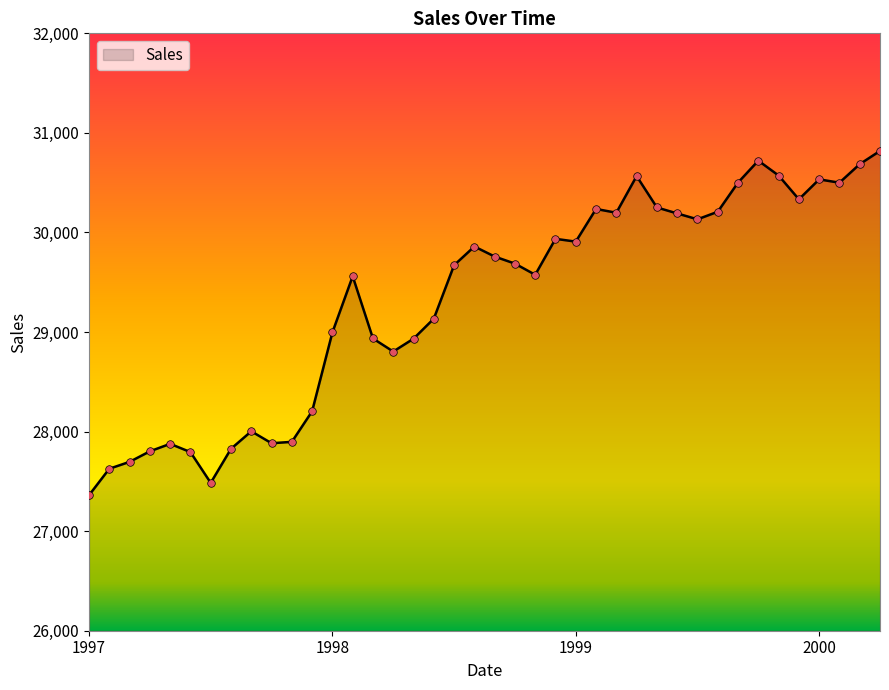

What is the greatest value displayed?

30819